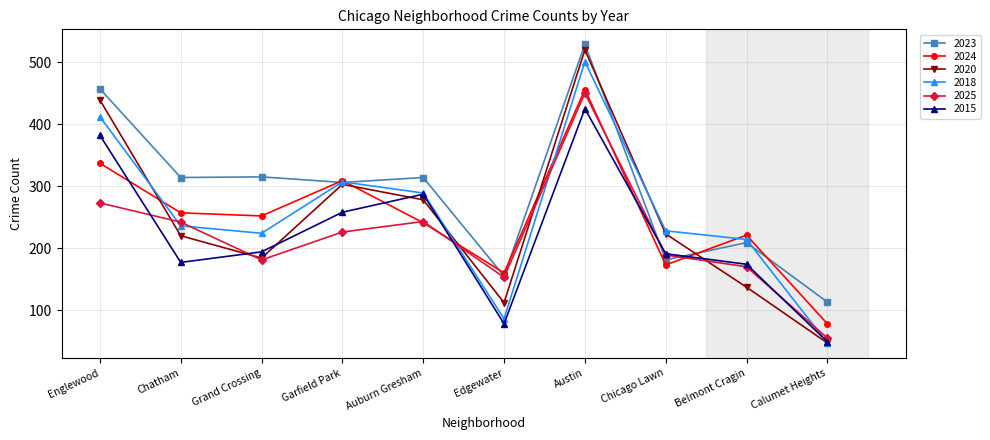

Which series ends up on top after the final intersection of 2015 and 2023?

2023